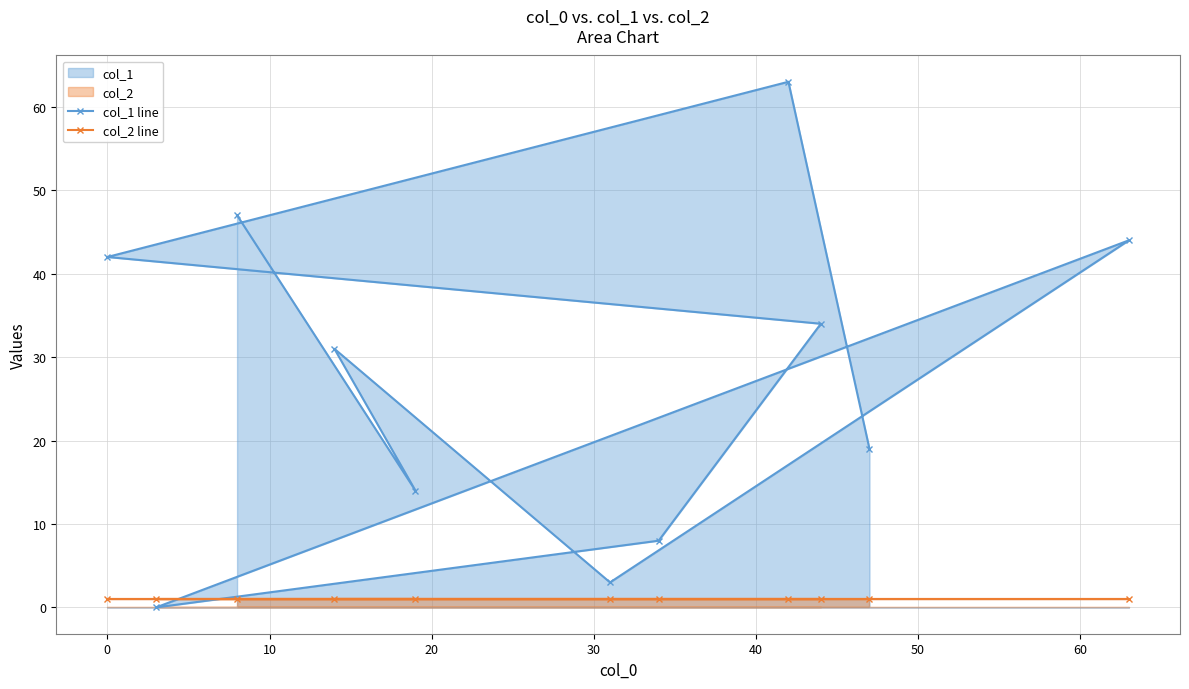

How many intersections are there between col_2 line and col_1 line?

2